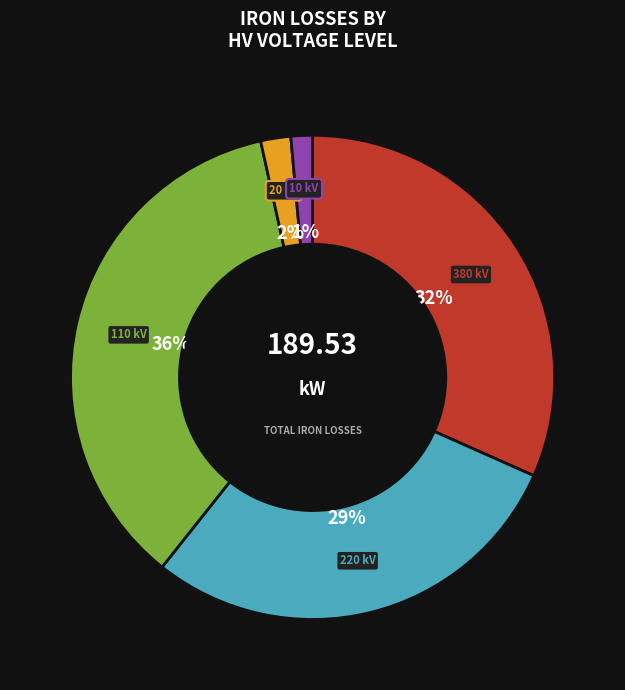

What percentage is the 20 kV slice, to the nearest percent?

2%